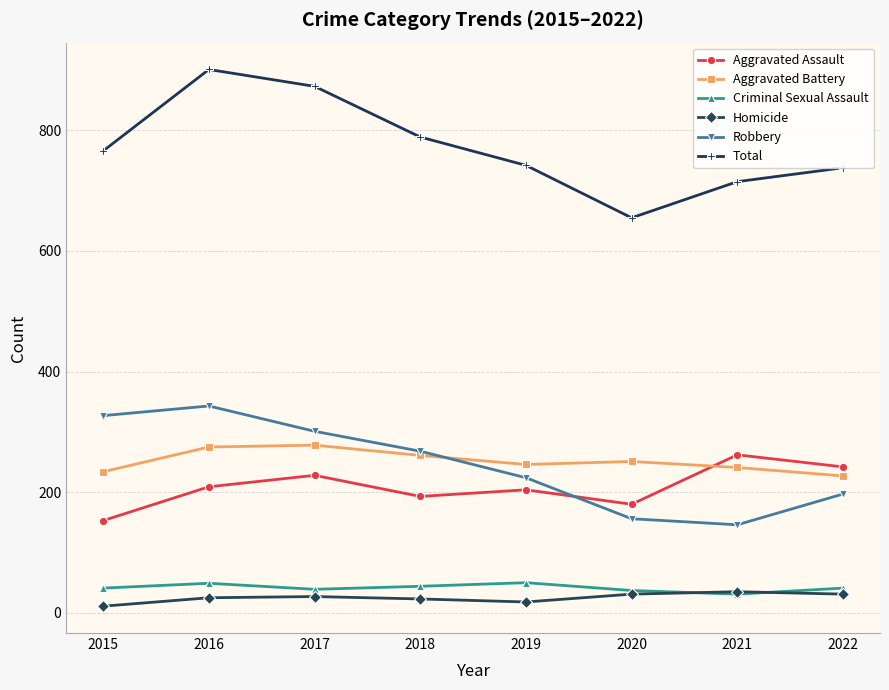

The Aggravated Assault series shows 228 at 2017. True or false?

True